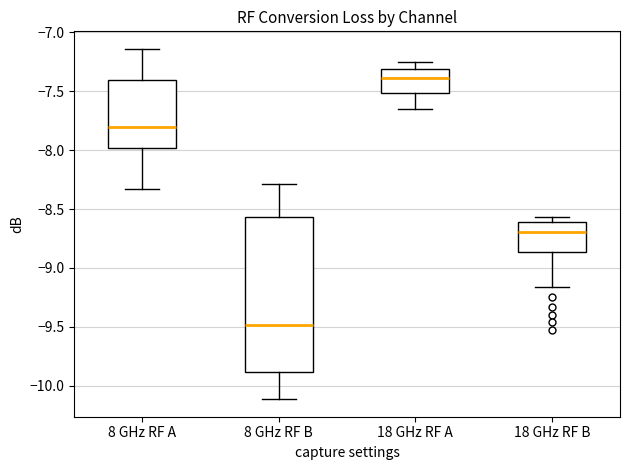

Where does the median line of the box for 18 GHz RF A sit on the y-axis? The values are not printed on the chart, so give them approximately, as read against the axis.

-7.40